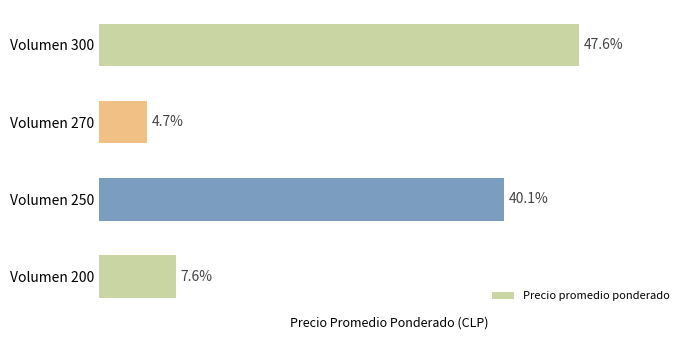

List the labels in order of value, largest first.

Volumen 300, Volumen 250, Volumen 200, Volumen 270